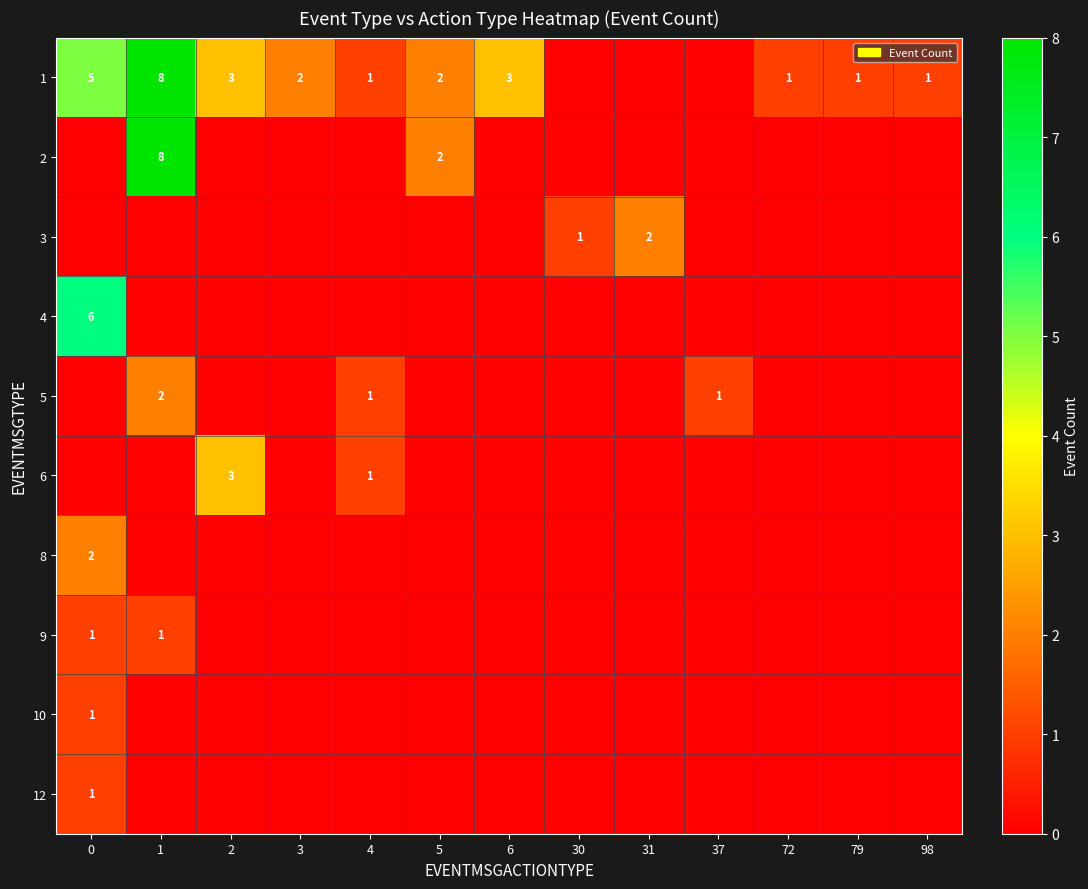

Is it true that 6 equals 2 at 2?

False